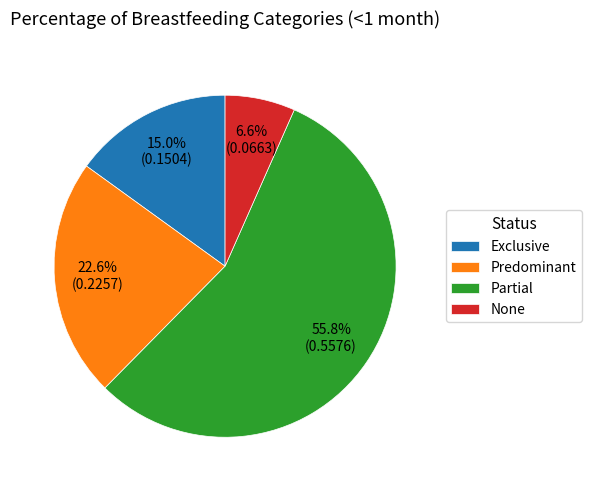

To the nearest percent, what percentage of the pie is Partial?

56%